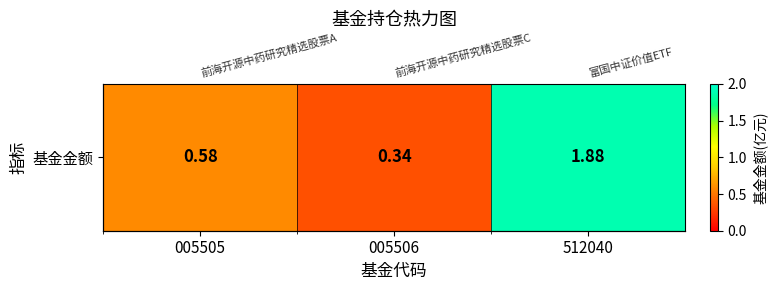

What is the greatest value displayed?

1.9